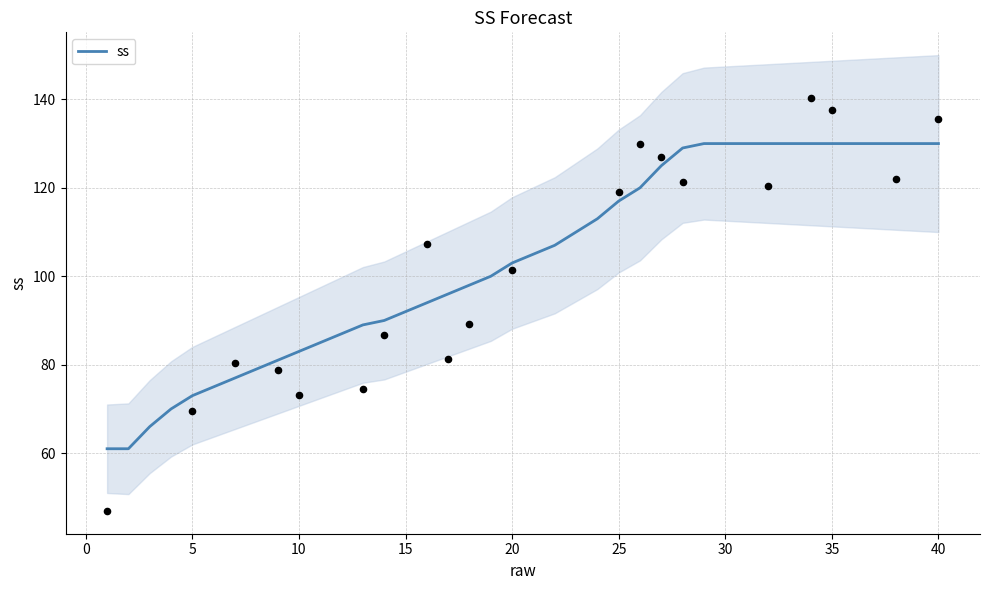

What is the minimum value for ss?

61